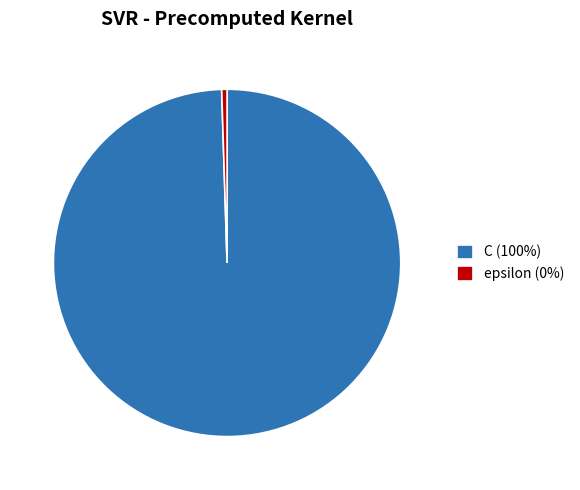

Combined, do epsilon and C account for over 50%?

Yes